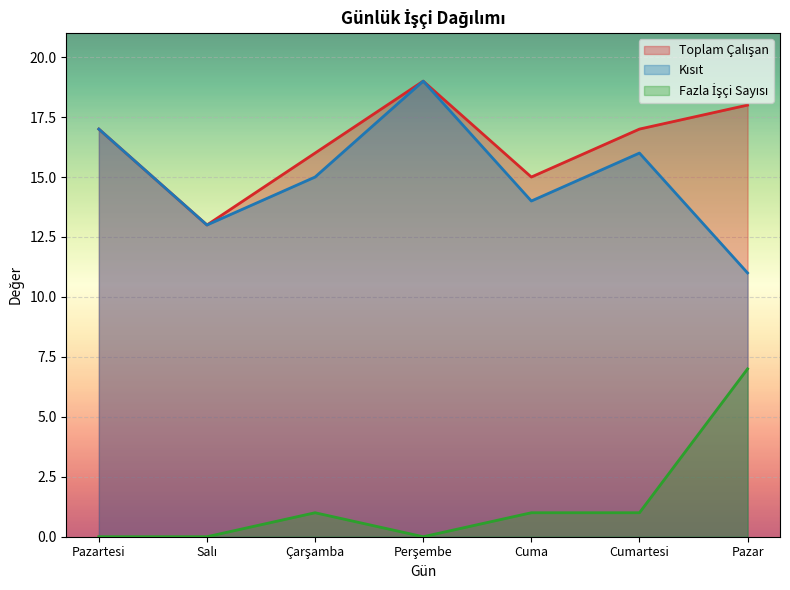

What is the value of the Kısıt point at the 6th from the left?

16